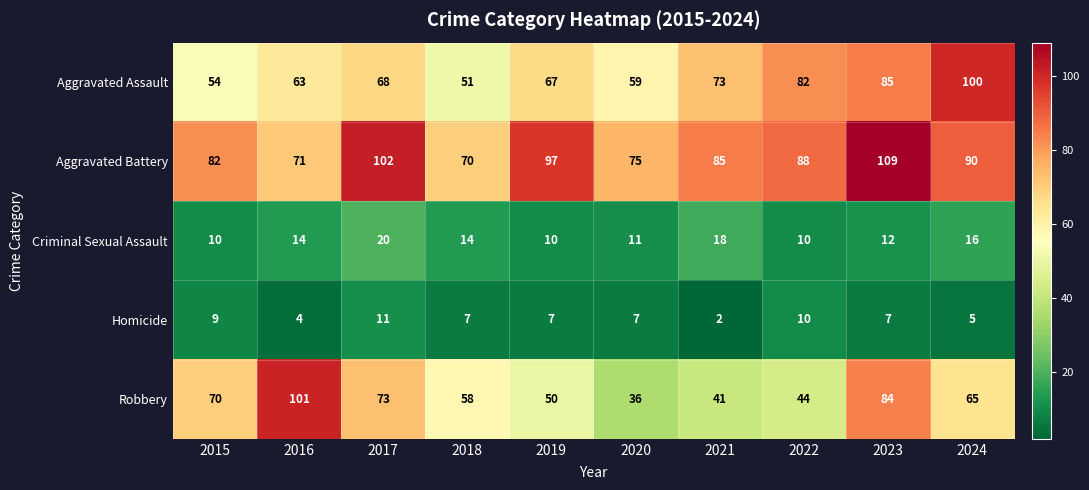

What is the sum of the Robbery values at 2017 and 2016?

174